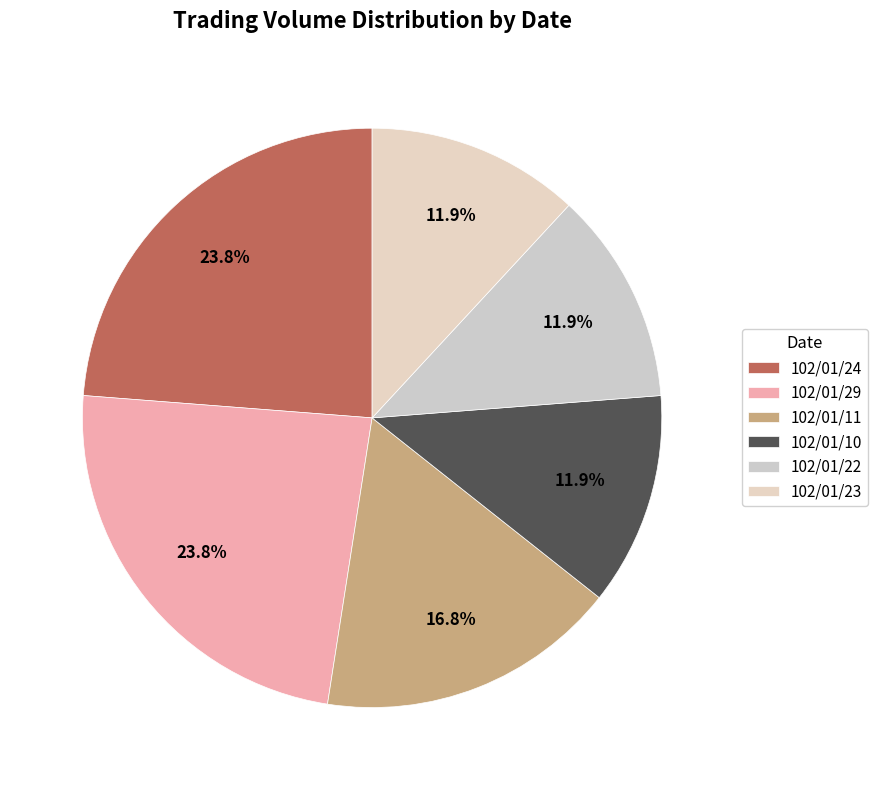

Count the number of slices in the pie.

6